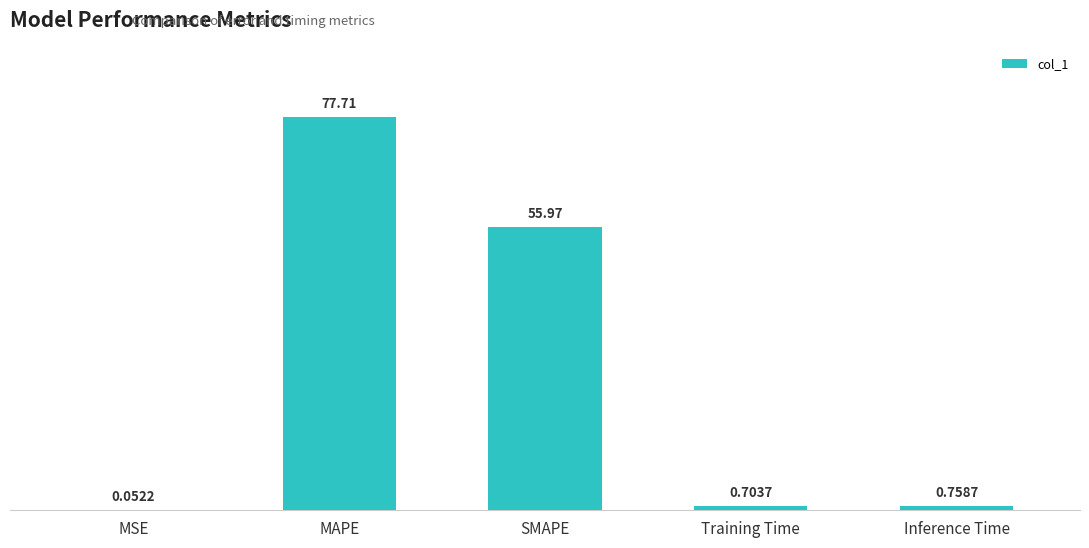

At which label is the value closest to 38?

SMAPE